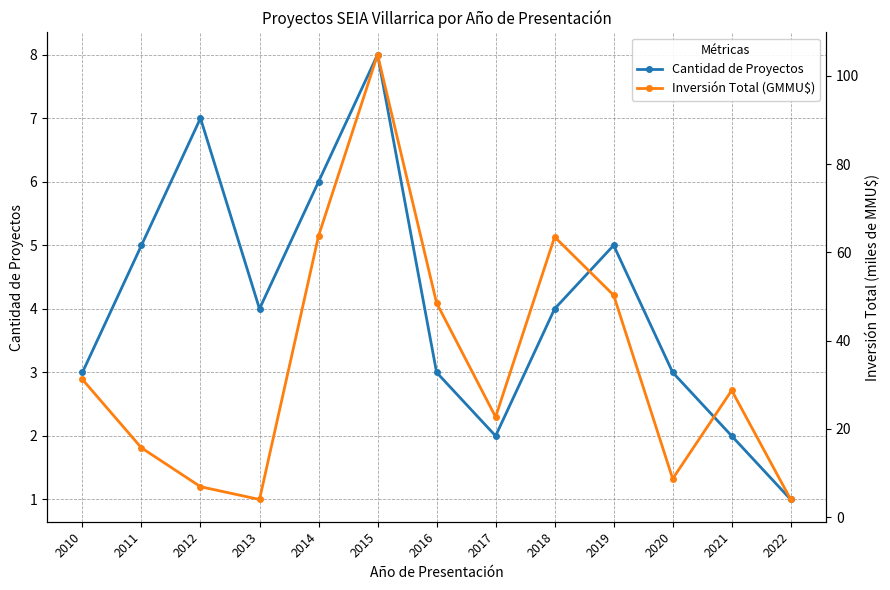

At which category does the chart reach its peak across all series?

2015